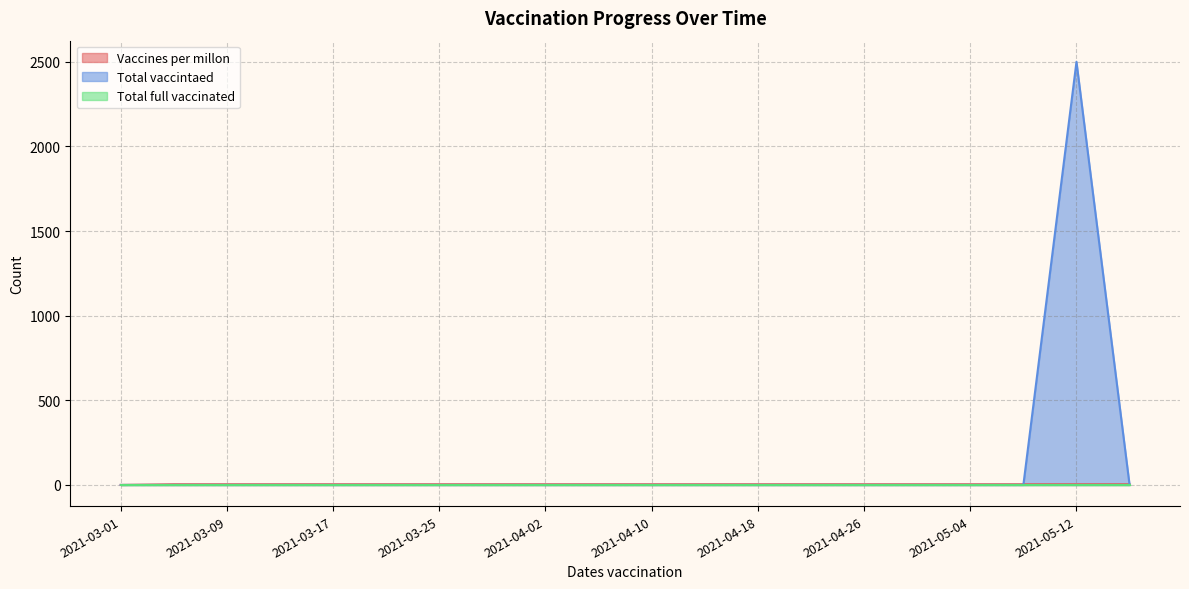

At how many categories does at least one series exceed 1640?

1